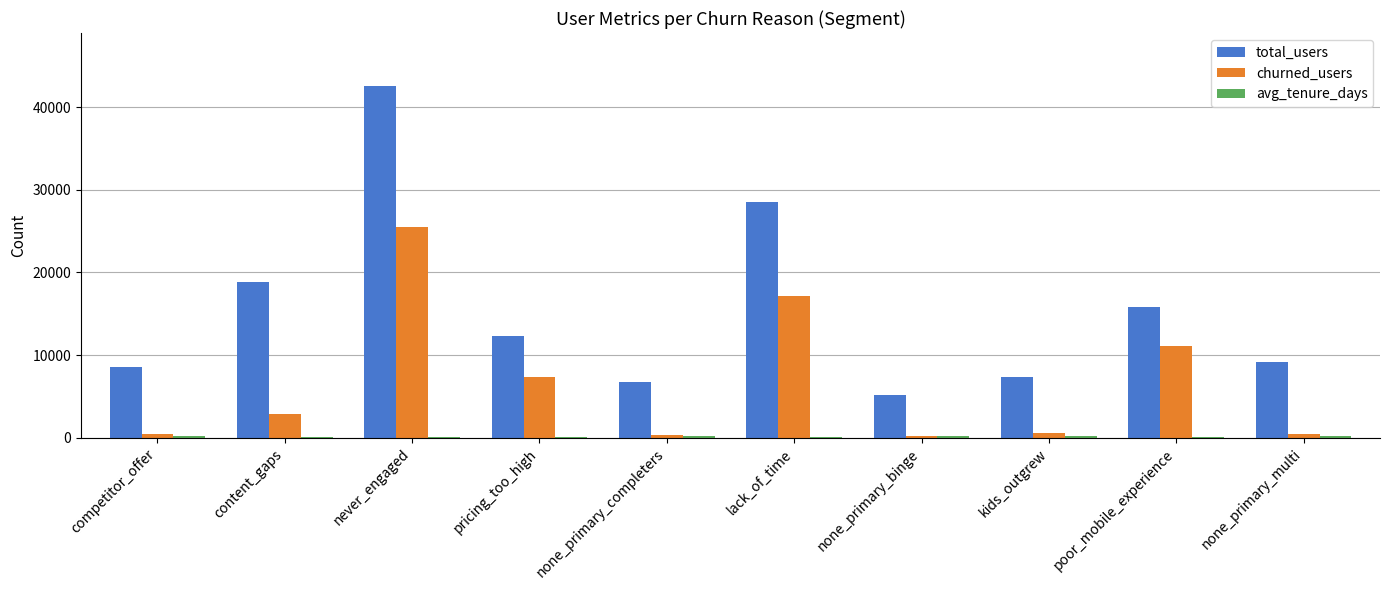

Is it true that total_users equals 8500 at competitor_offer?

True